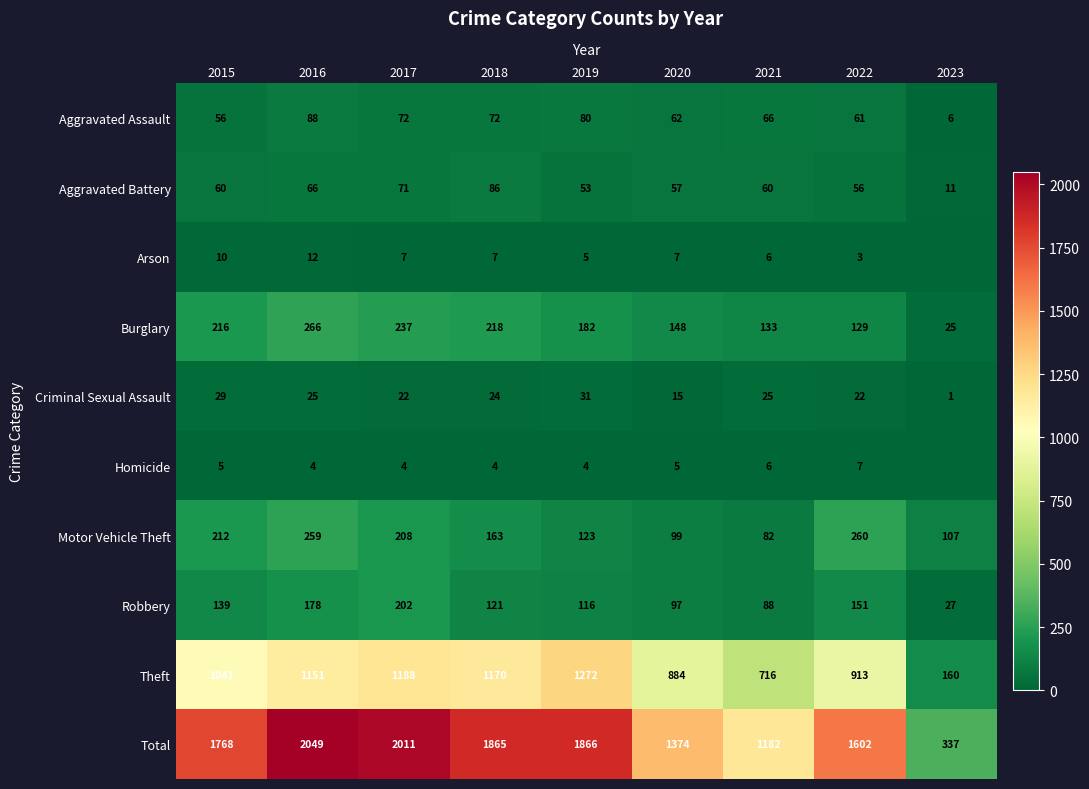

At which label does Criminal Sexual Assault first exceed 24?

2015